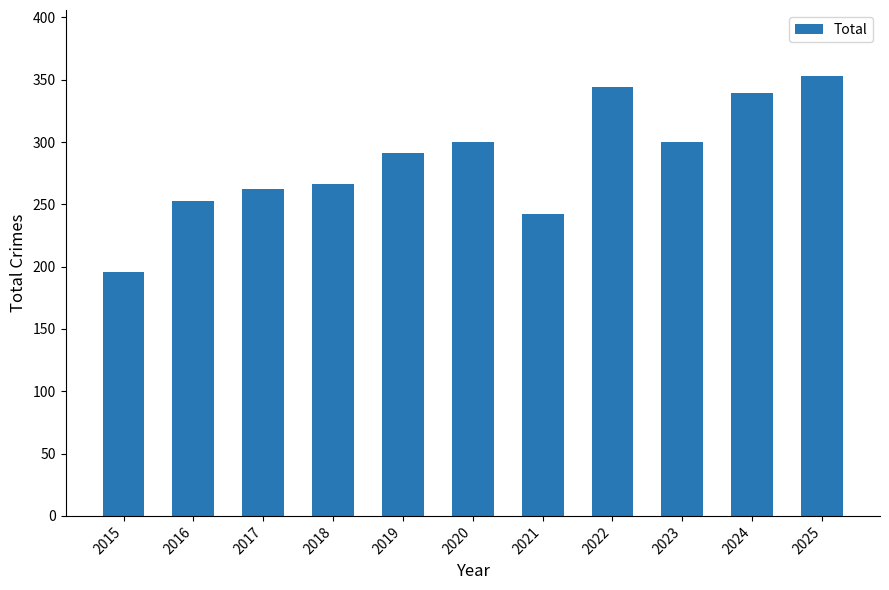

How many bars are there in total?

11